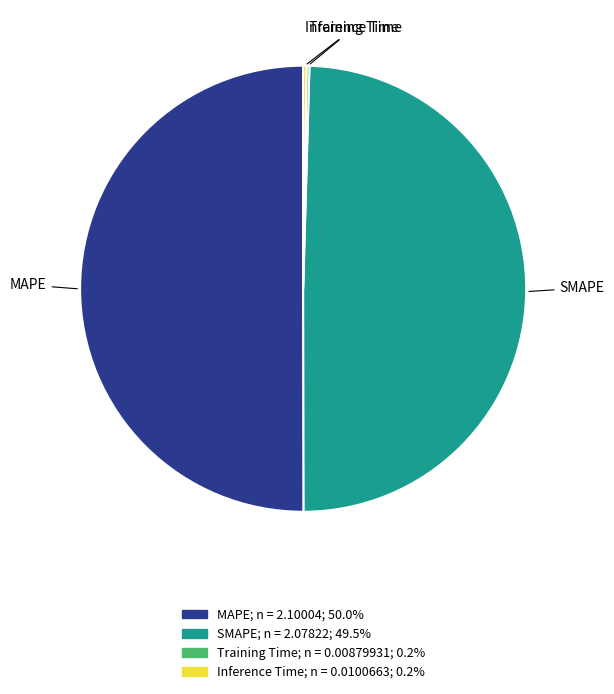

Which category has the biggest portion of the pie?

MAPE